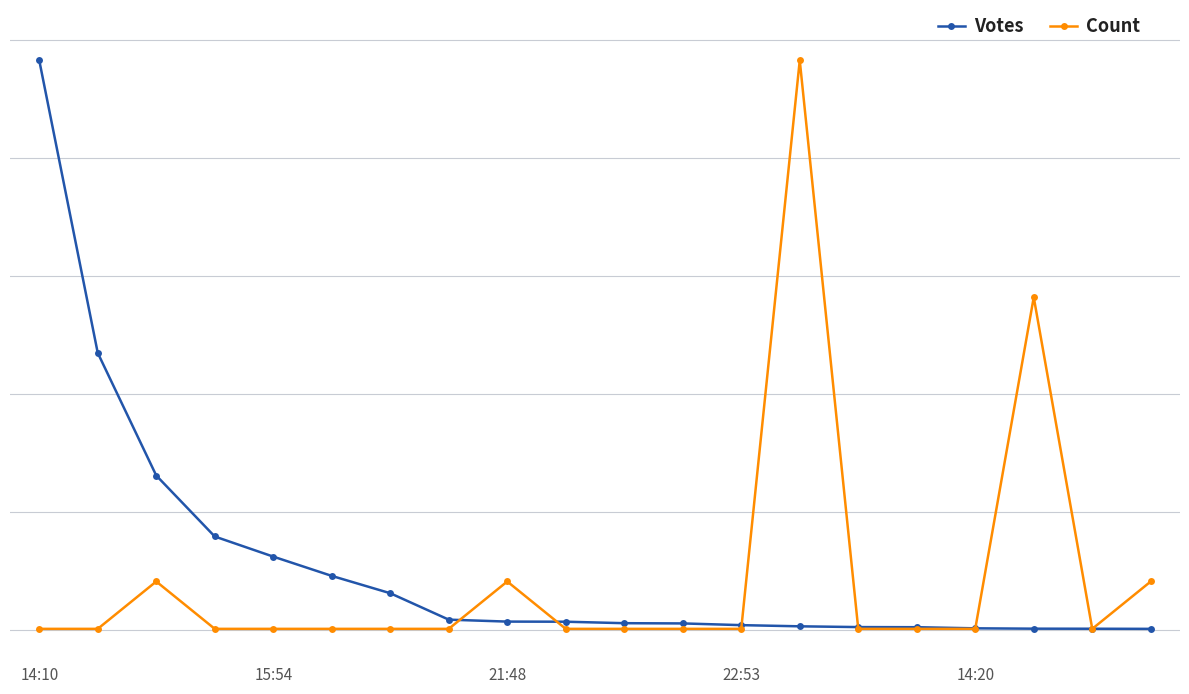

True or false: Count and Votes cross at least once.

False